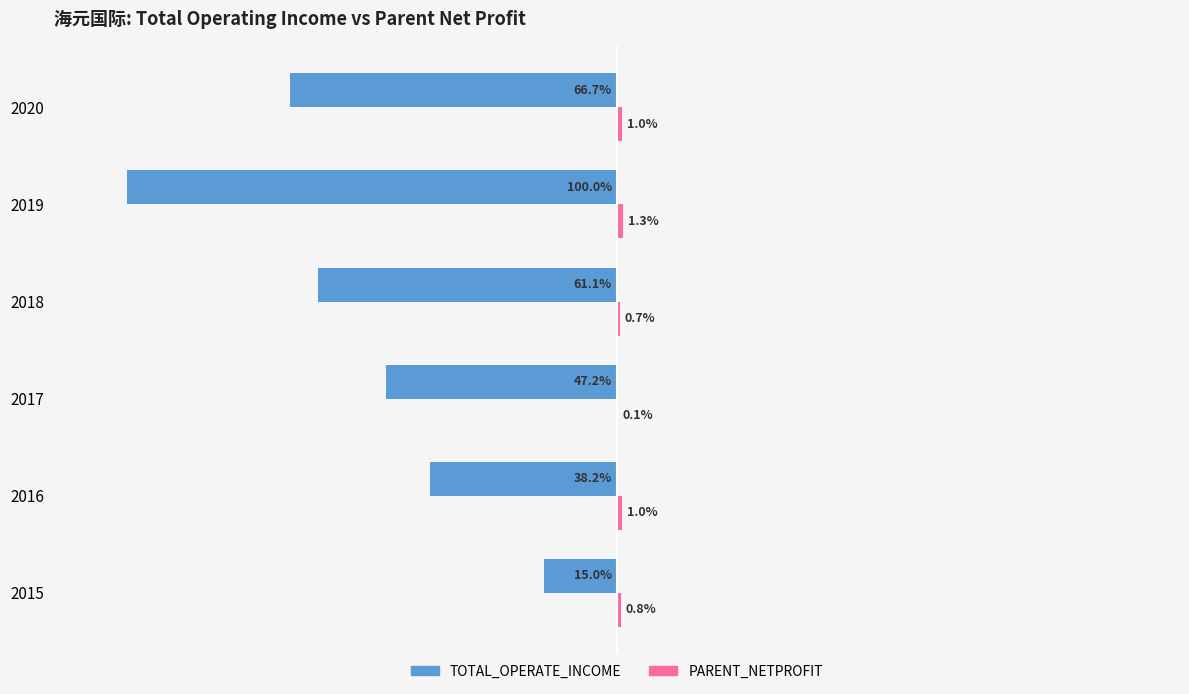

Between 2017 and 2019, which series saw the biggest shift?

TOTAL_OPERATE_INCOME